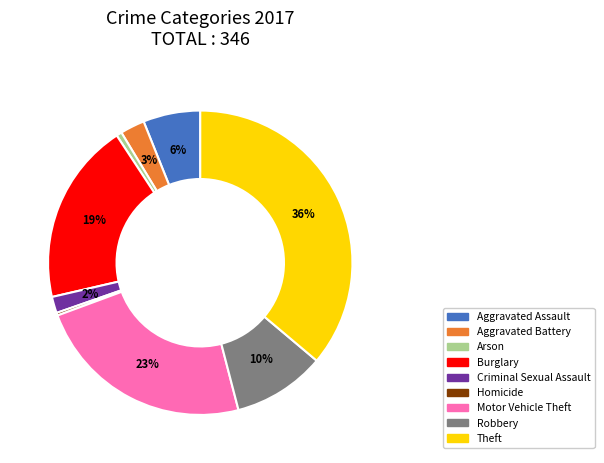

Which category has the biggest portion of the pie?

Theft